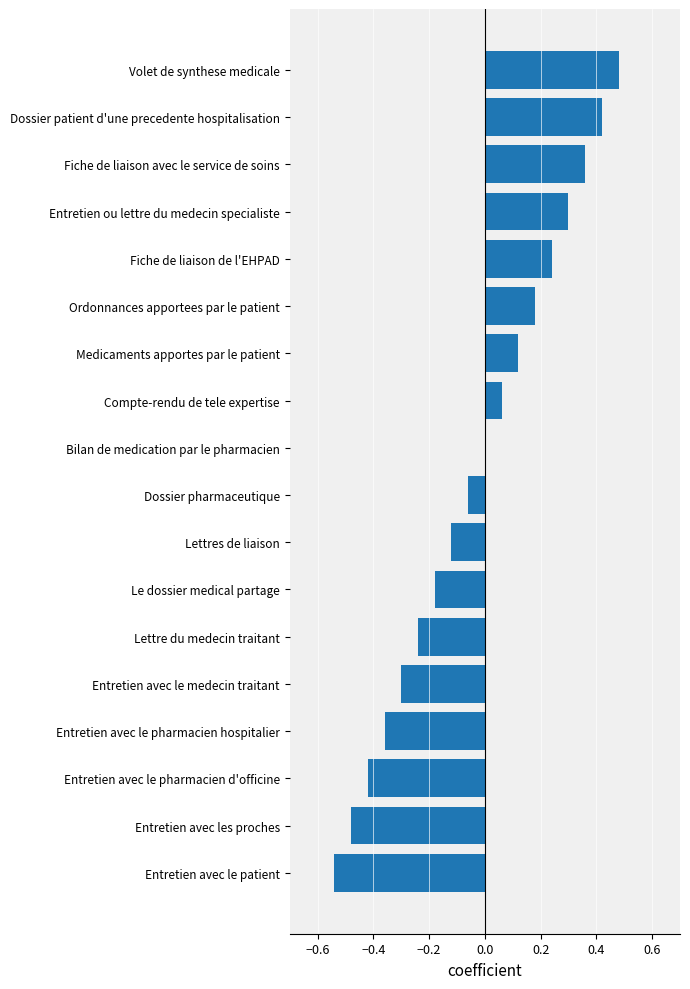

True or false: the data shows -0.2 at Entretien avec le pharmacien hospitalier.

False